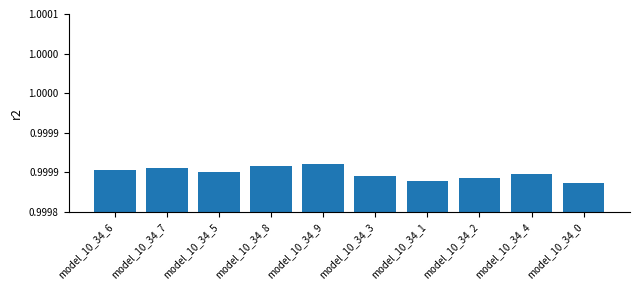

List the labels in order of value, smallest first.

model_10_34_0, model_10_34_1, model_10_34_2, model_10_34_3, model_10_34_4, model_10_34_5, model_10_34_6, model_10_34_7, model_10_34_8, model_10_34_9